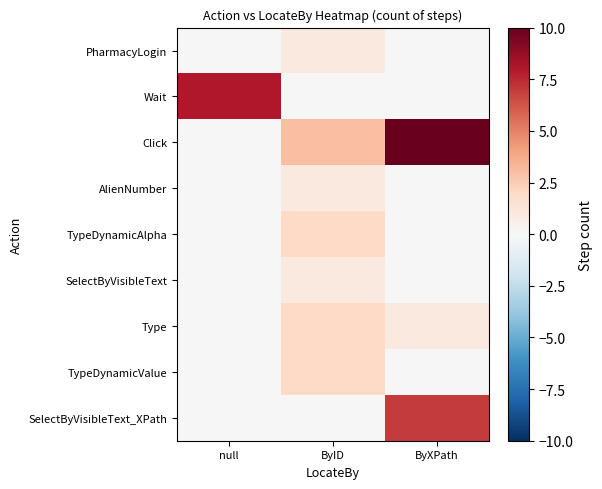

At which category is the sum across all series the highest?

ByXPath